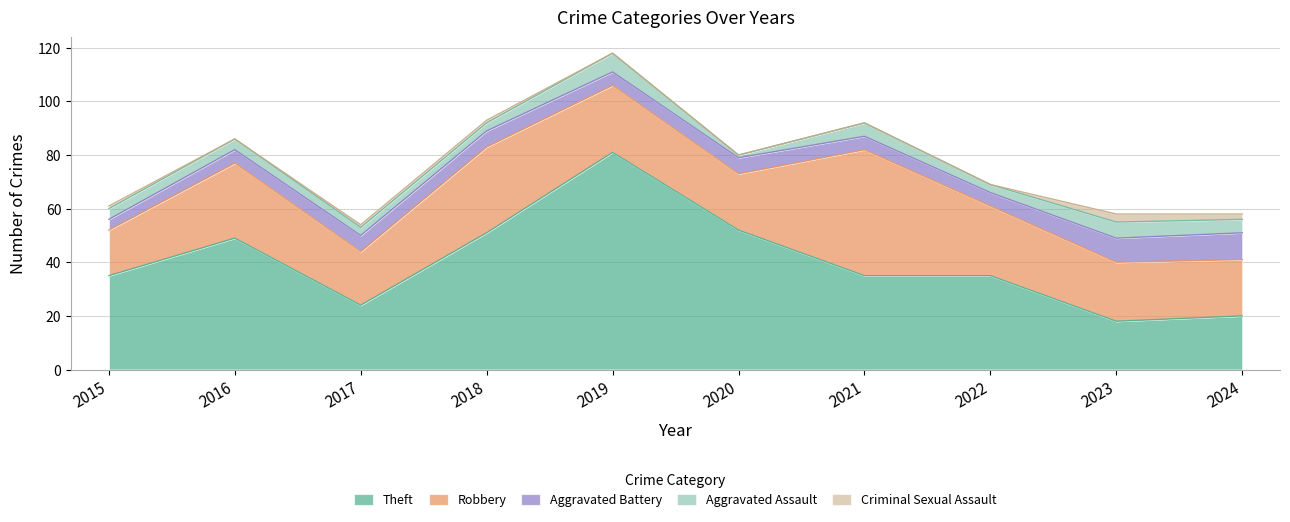

How many lines are shown in the chart?

5